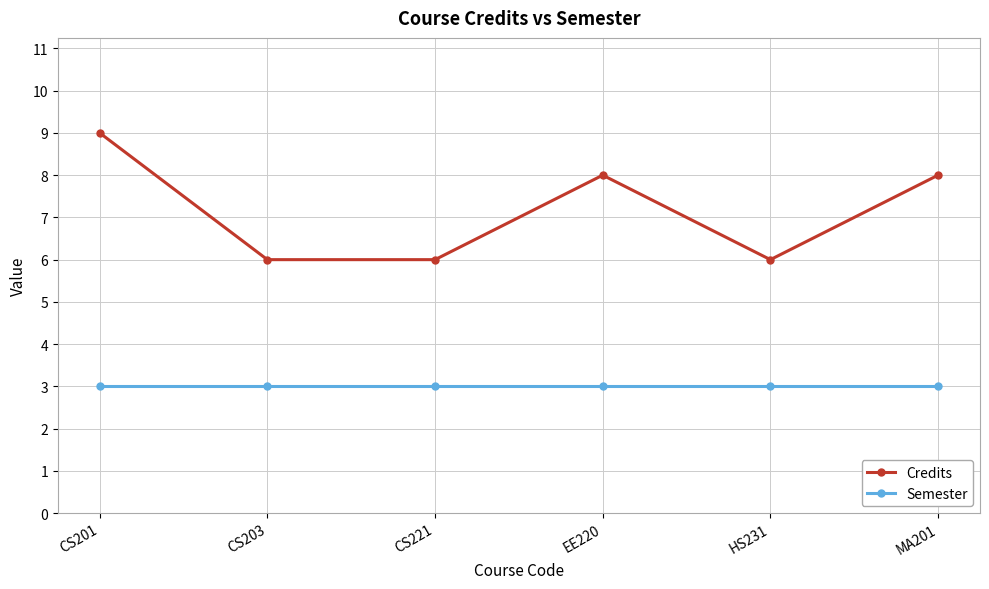

What is the sum of all Credits values?

43